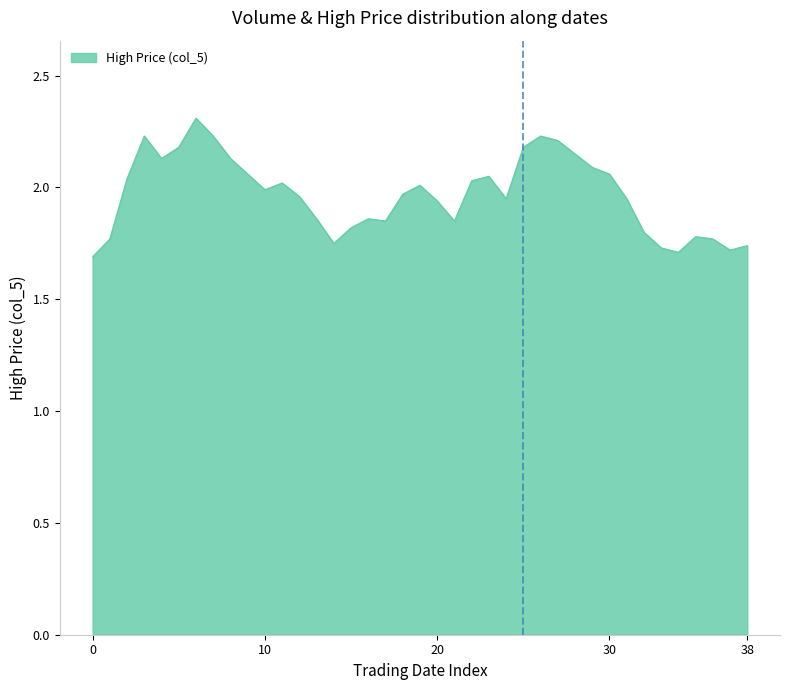

What is the difference between the maximum and minimum values?

0.6